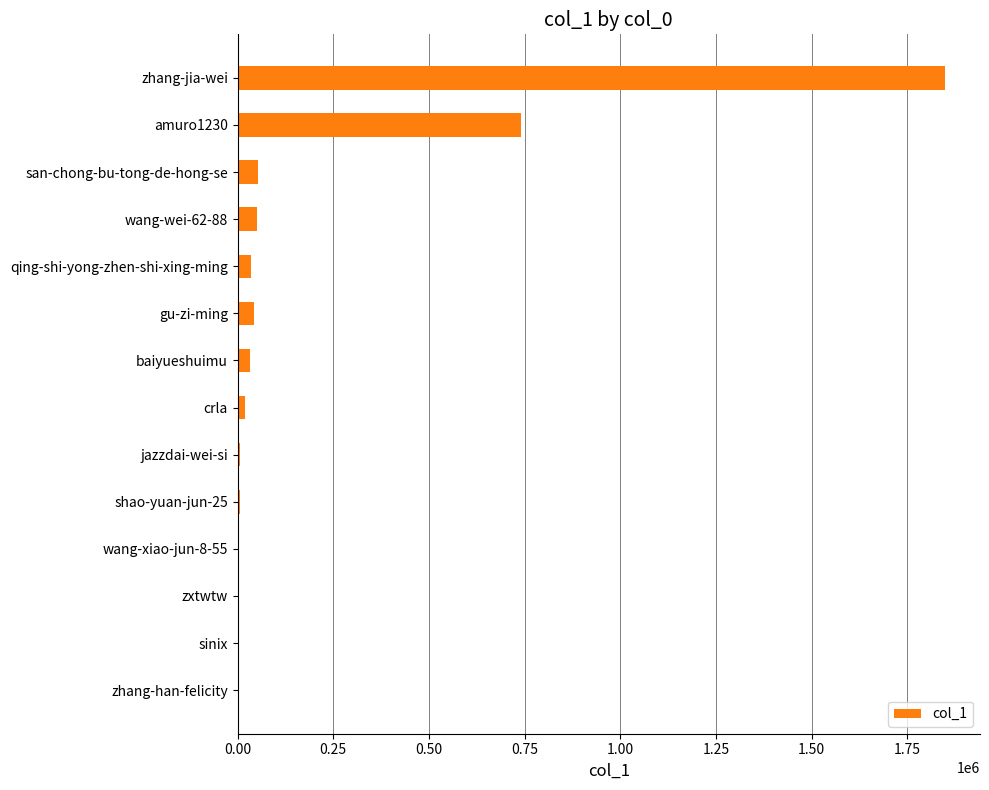

The value at wang-wei-62-88 is 51607. True or false?

True